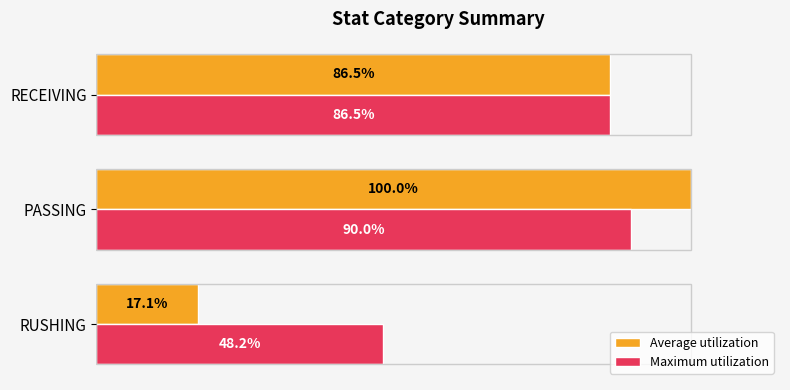

Rank the series by their average value, from lowest to highest.

Average utilization, Maximum utilization